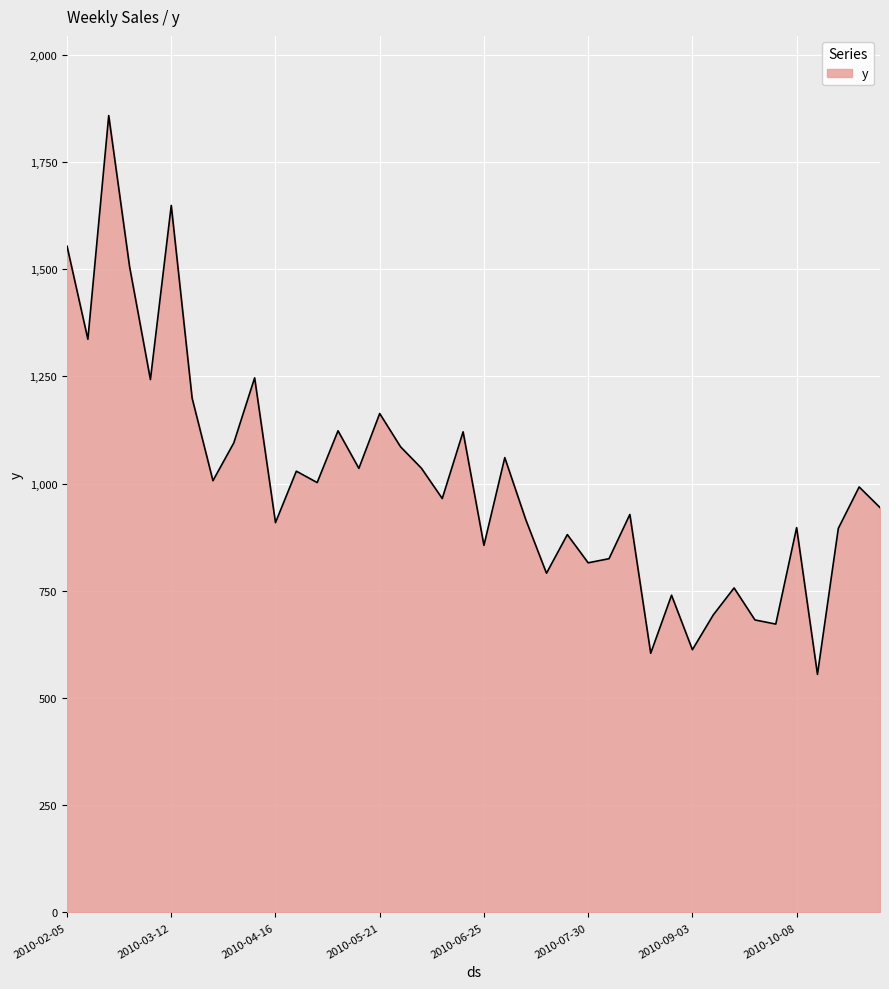

True or false: the data has more than 2 interior local peaks.

True